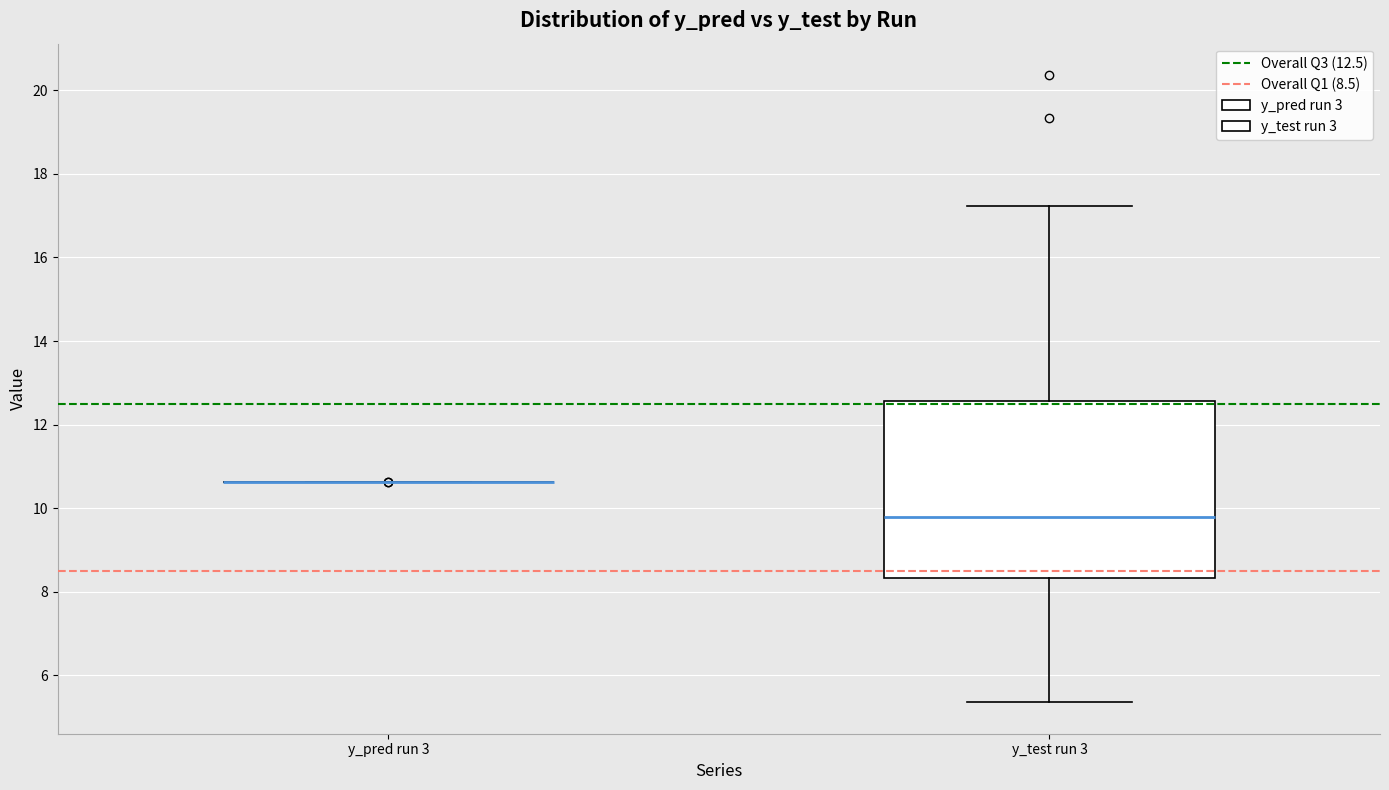

Where is the lower edge of the box for y_test run 3 on the y-axis? The values are not printed on the chart, so give them approximately, as read against the axis.

8.4